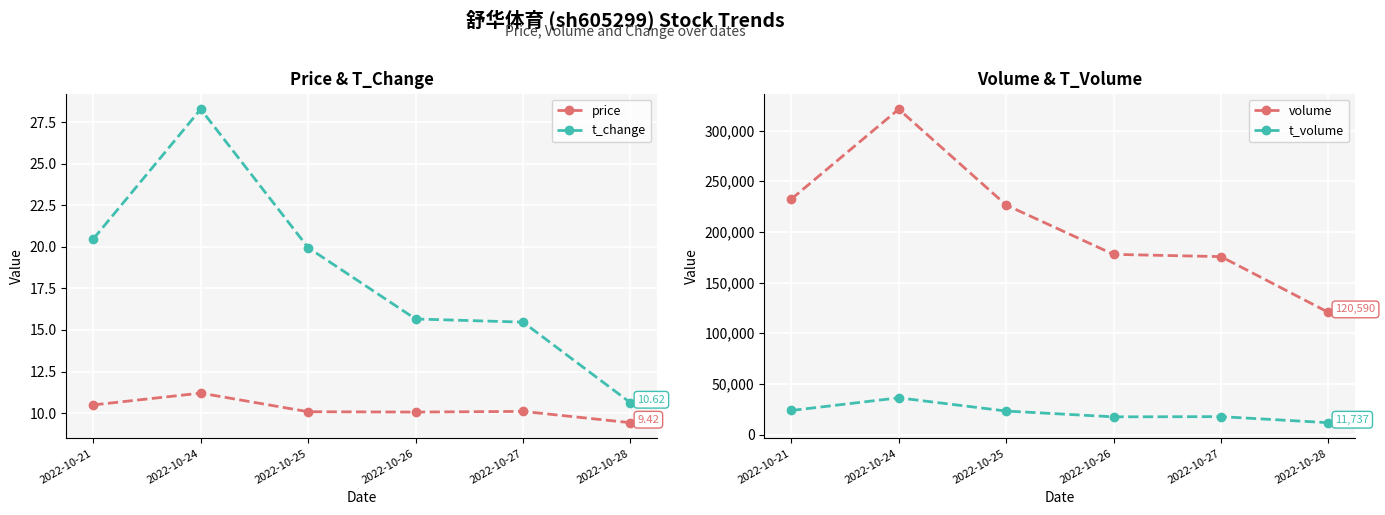

What is the total value across all series at 2022-10-24?

357474.5